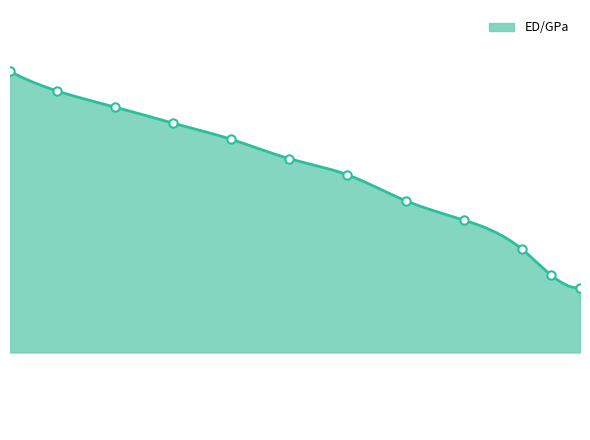

Reading right to left, extract all data points from this chart.

144	148	156	165	171	179	184	190	195	200	205	211